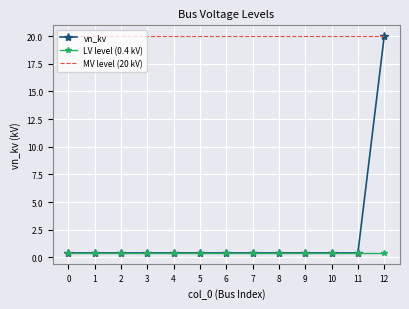

Reading left to right, transcribe all the data shown in this chart.

vn_kv: 0.4	0.4	0.4	0.4	0.4	0.4	0.4	0.4	0.4	0.4	0.4	0.4	20.0
LV level (0.4 kV): 0.4	0.4	0.4	0.4	0.4	0.4	0.4	0.4	0.4	0.4	0.4	0.4	0.4
MV level (20 kV): 20.0	20.0	20.0	20.0	20.0	20.0	20.0	20.0	20.0	20.0	20.0	20.0	20.0